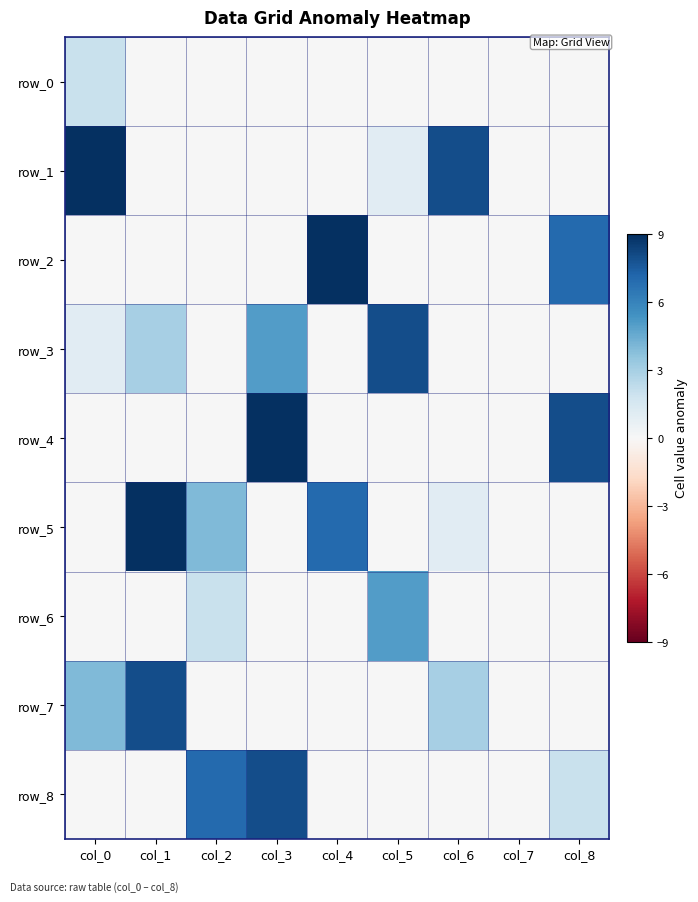

What is the total value across all series at col_5?

14